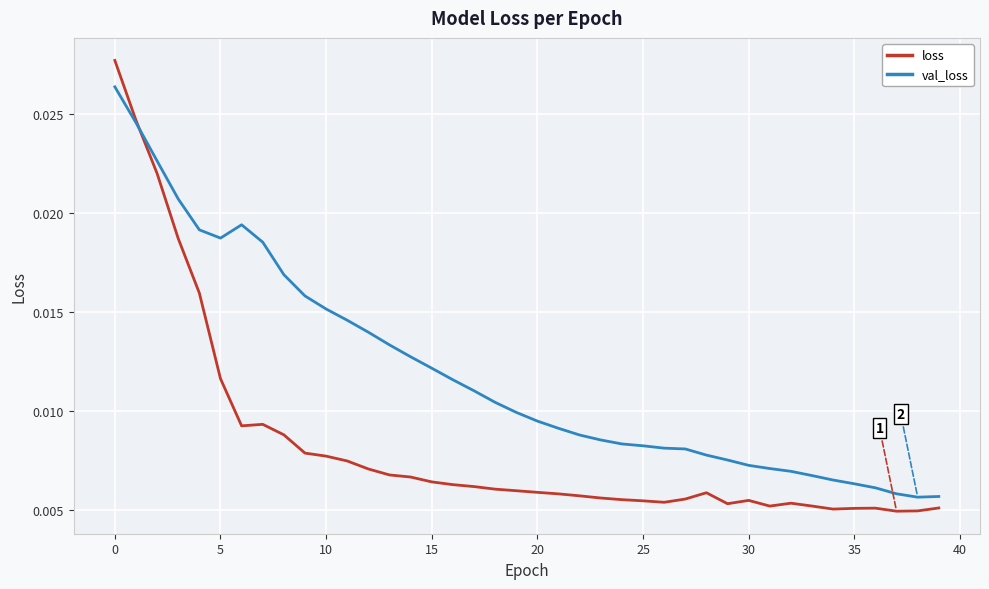

Which series has the largest range (max minus min)?

loss